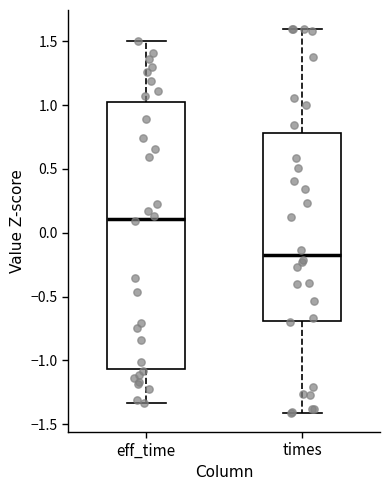

Reading left to right, transcribe this box plot: for each box, give where its median line is, the range the box spans, and where its two whiskers end, as read against the y-axis. The values are not printed on the chart, so give them approximately, as read against the axis.

eff_time: median 0.10, box -1.05 to 1.00, whiskers -1.35 to 1.50
times: median -0.15, box -0.70 to 0.80, whiskers -1.40 to 1.60